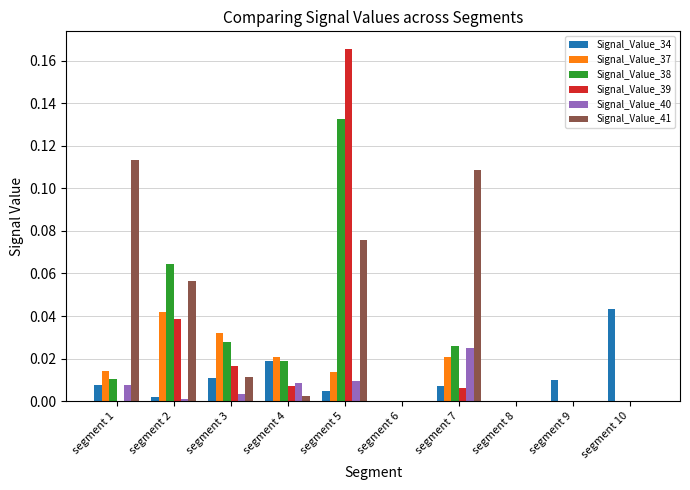

Which category has the highest value across all series?

segment 5